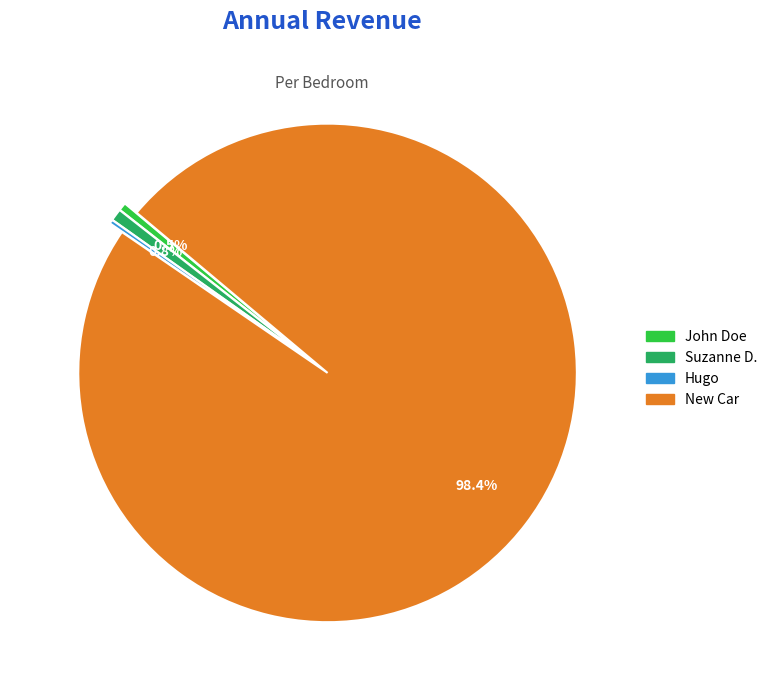

To the nearest percent, what portion does New Car represent?

98%